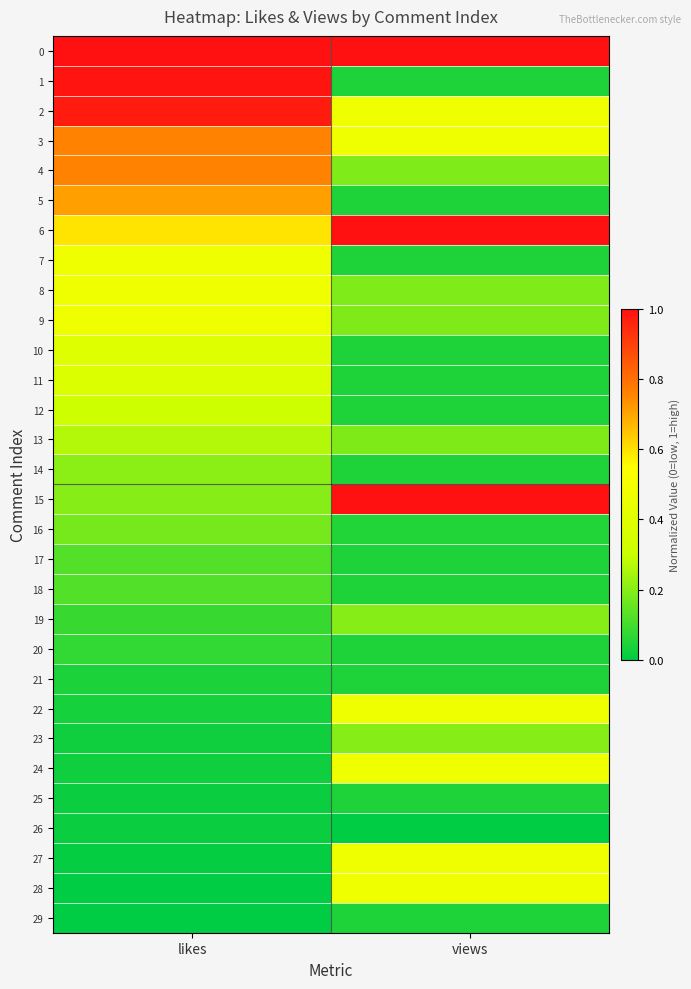

At which category is the sum across all series the highest?

likes